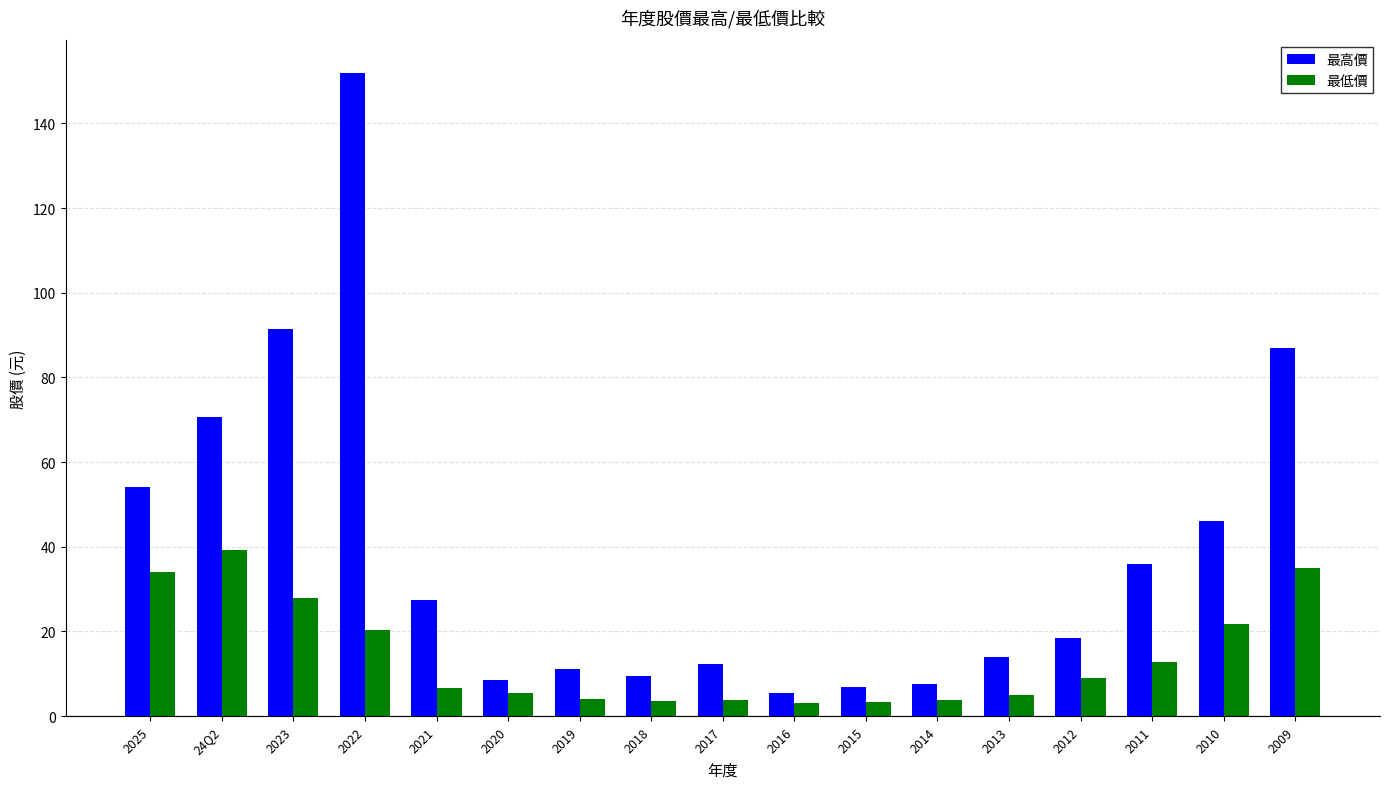

What is the difference between the maximum and minimum values in the 最低價 series?

36.2